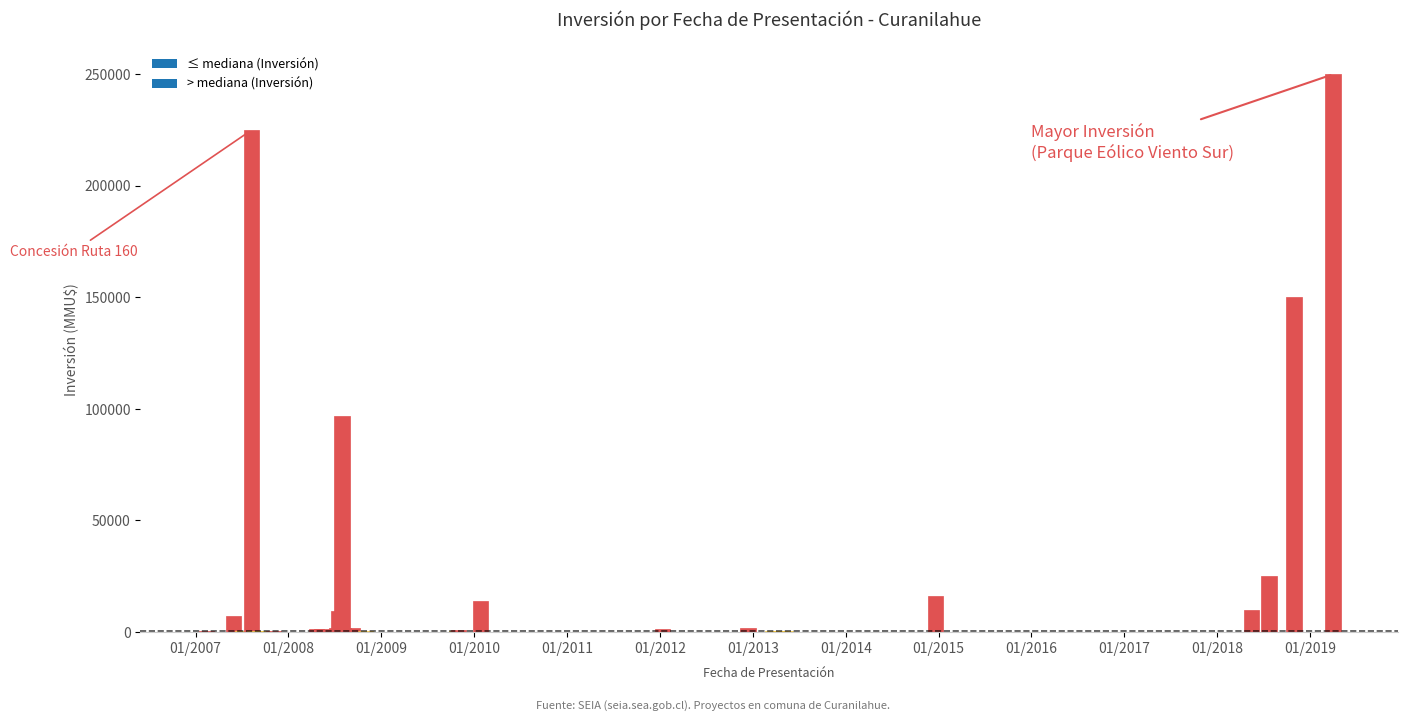

What is the sum of all values?

819667